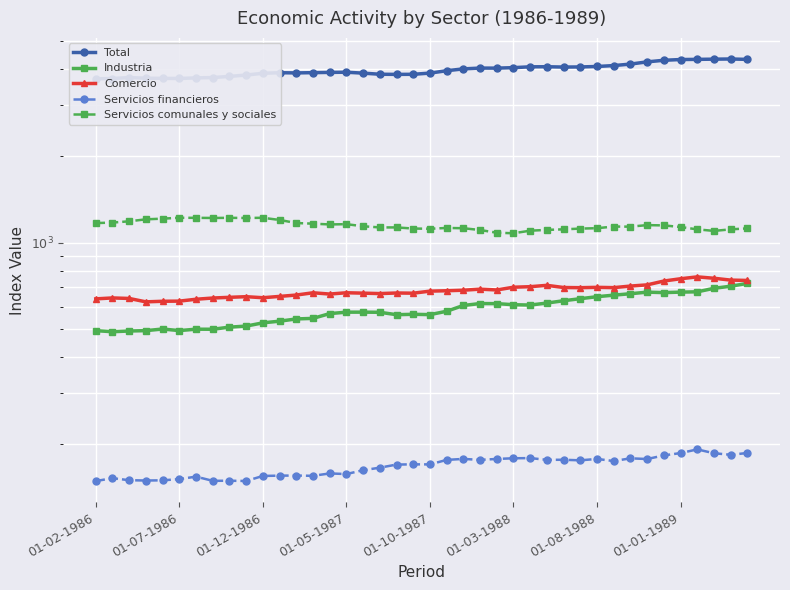

What is the greatest value displayed?

4329.8